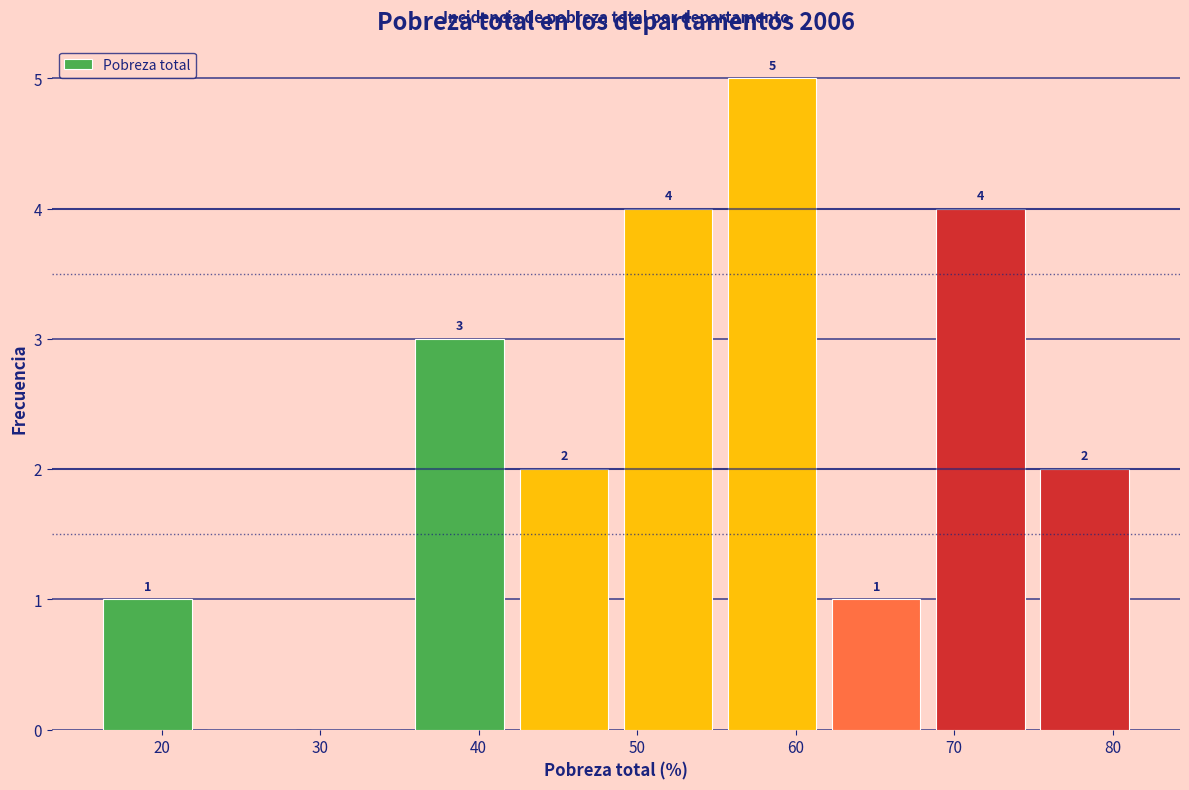

Over which range of the x-axis is the bar tallest?

56 to 62